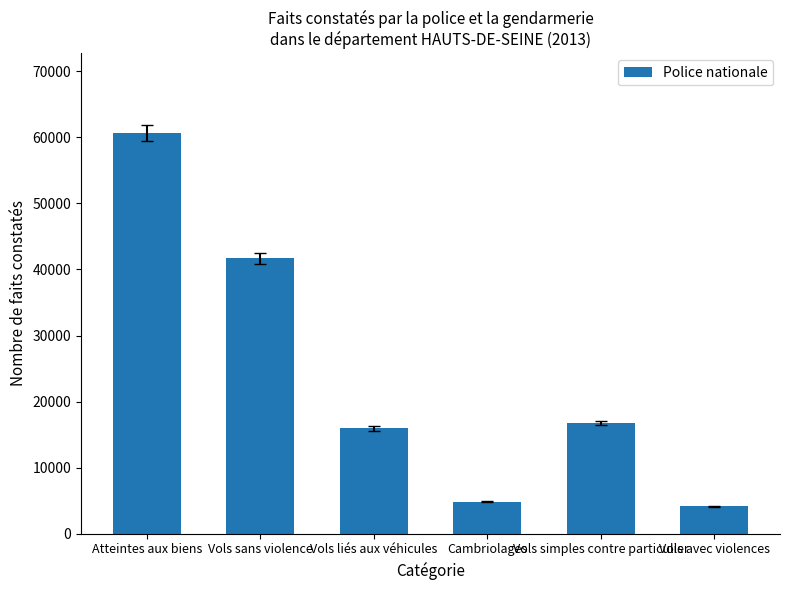

What is the change in value from Vols liés aux véhicules to Vols simples contre particulier?

+867